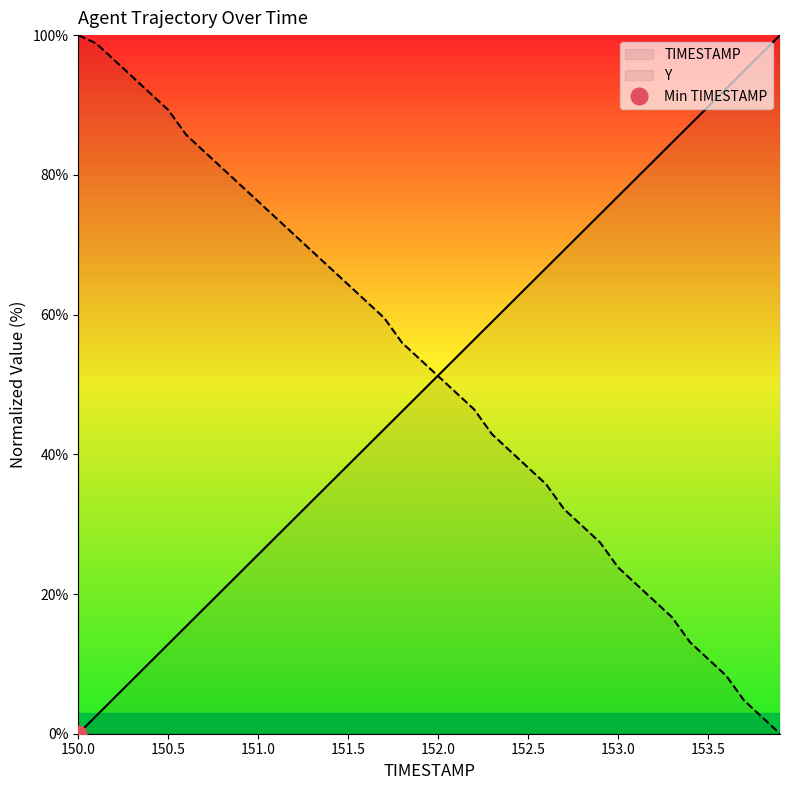

Which category has the lowest value across all series?

150.0